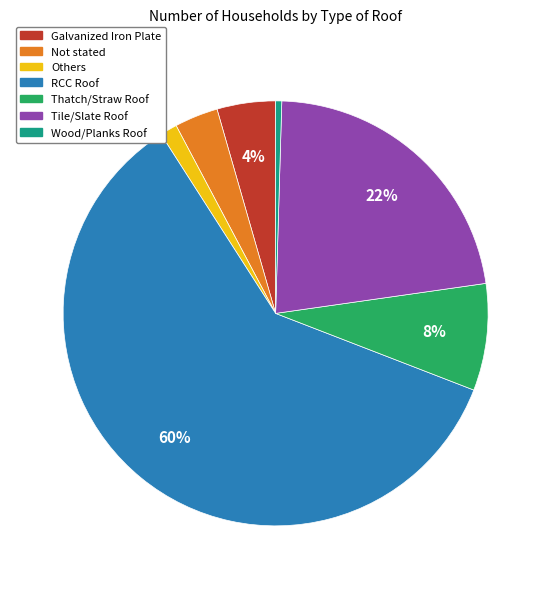

True or false: Wood/Planks Roof accounts for 0% of the total.

True